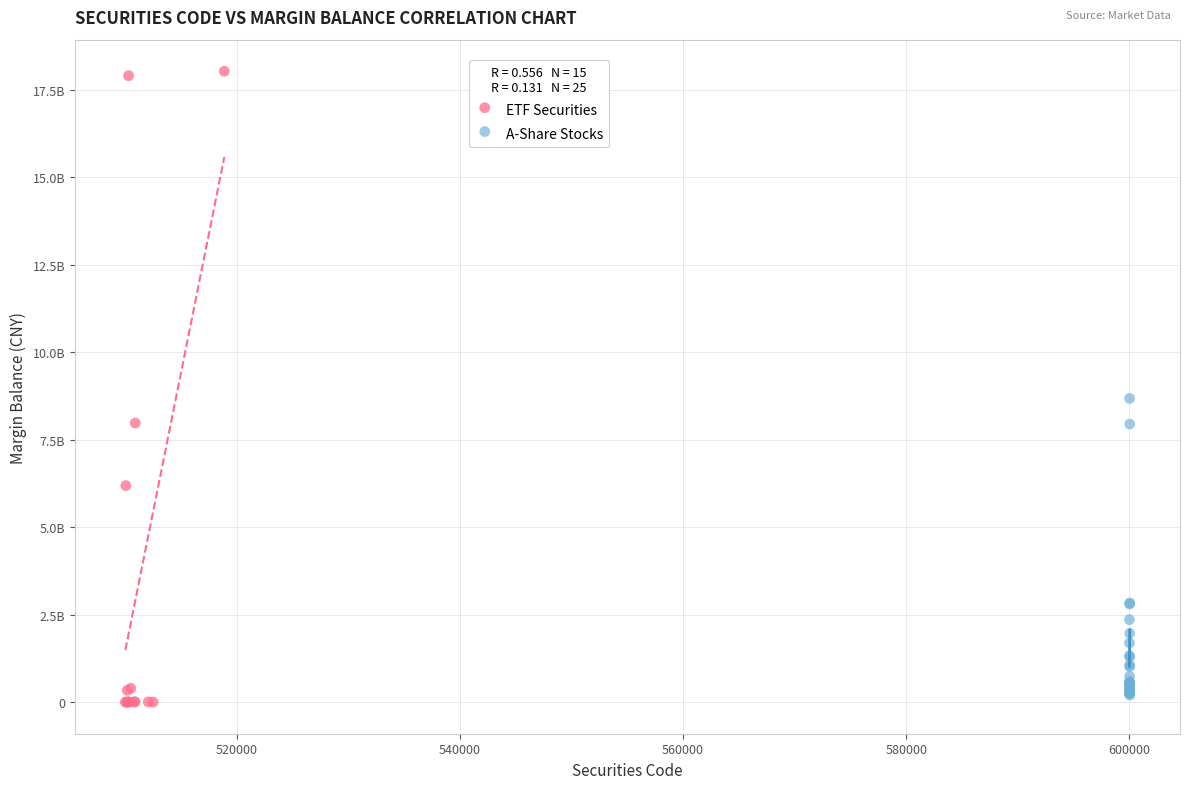

What are all the series names shown in the legend?

ETF Securities, A-Share Stocks